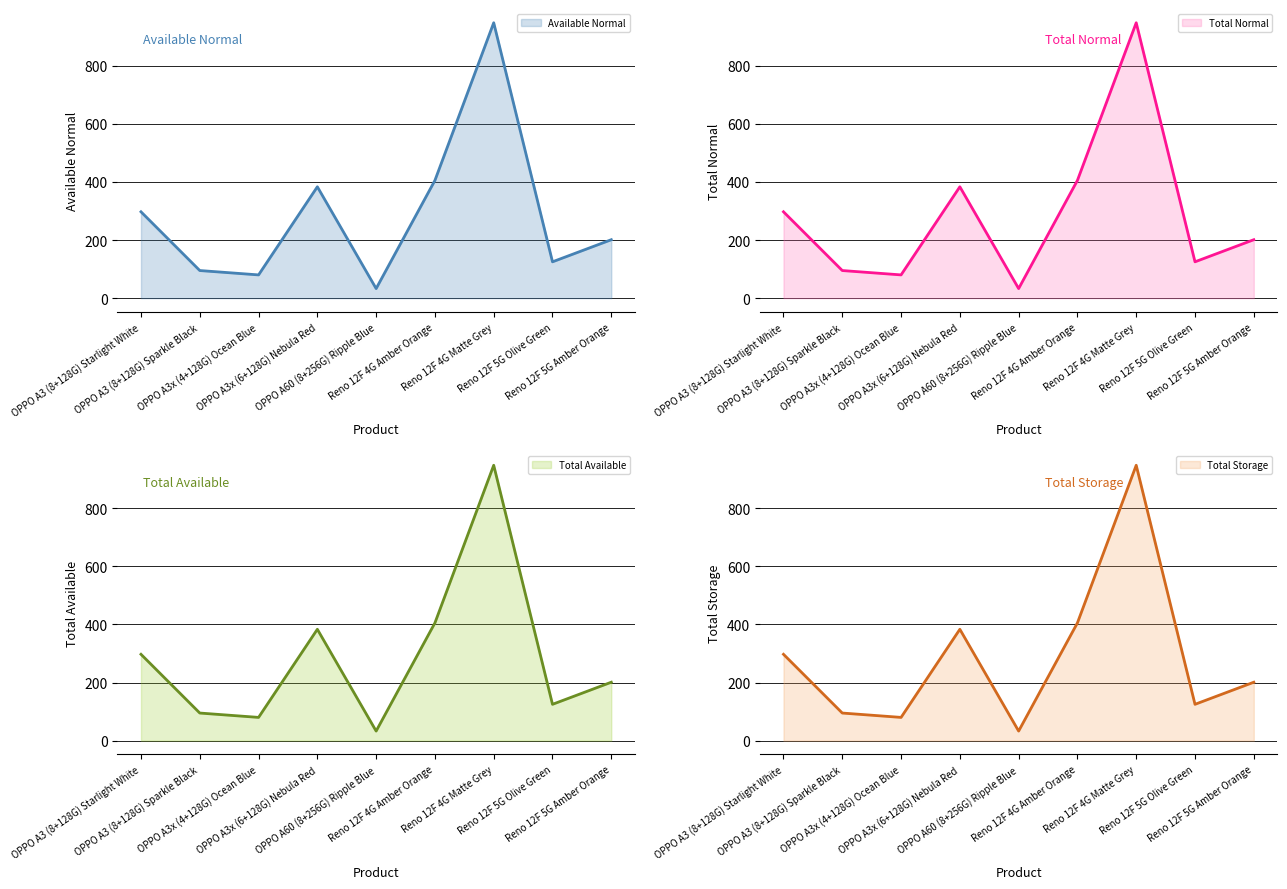

What value does the Total Available series have at OPPO A3x (4+128G) Ocean Blue?

80